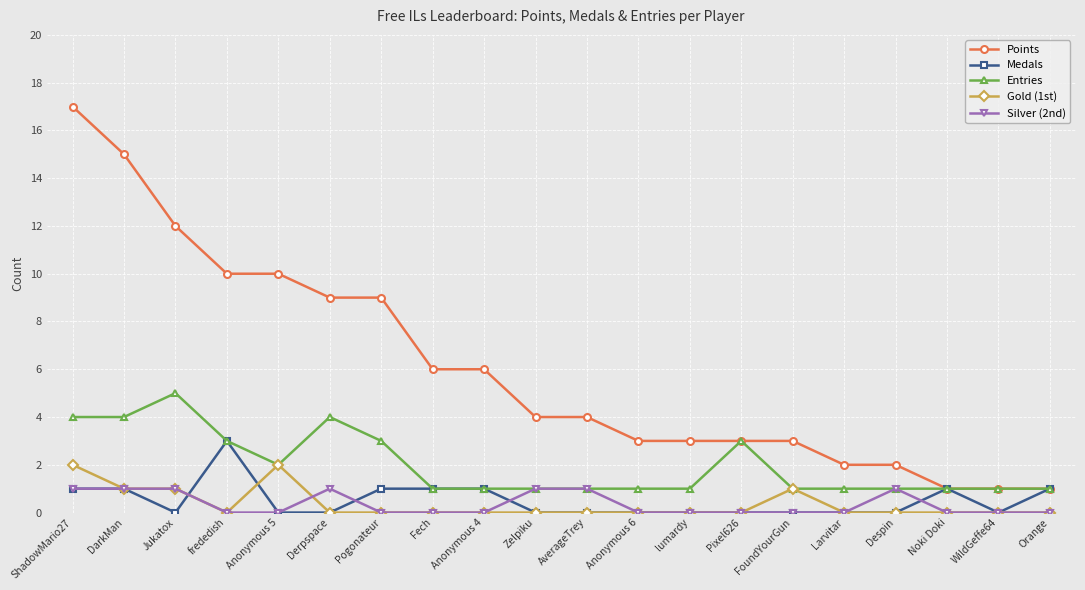

The Silver (2nd) series shows 0 at Anonymous 6. True or false?

True